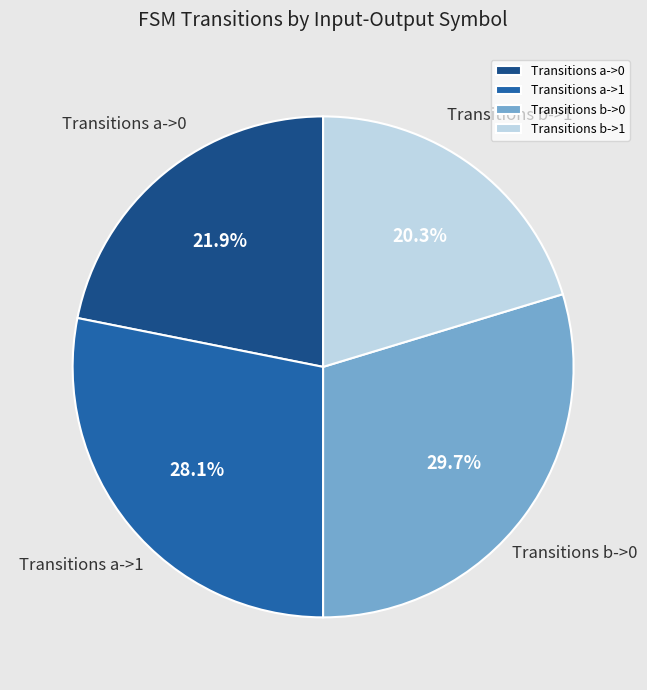

How many slices are in this pie chart?

4